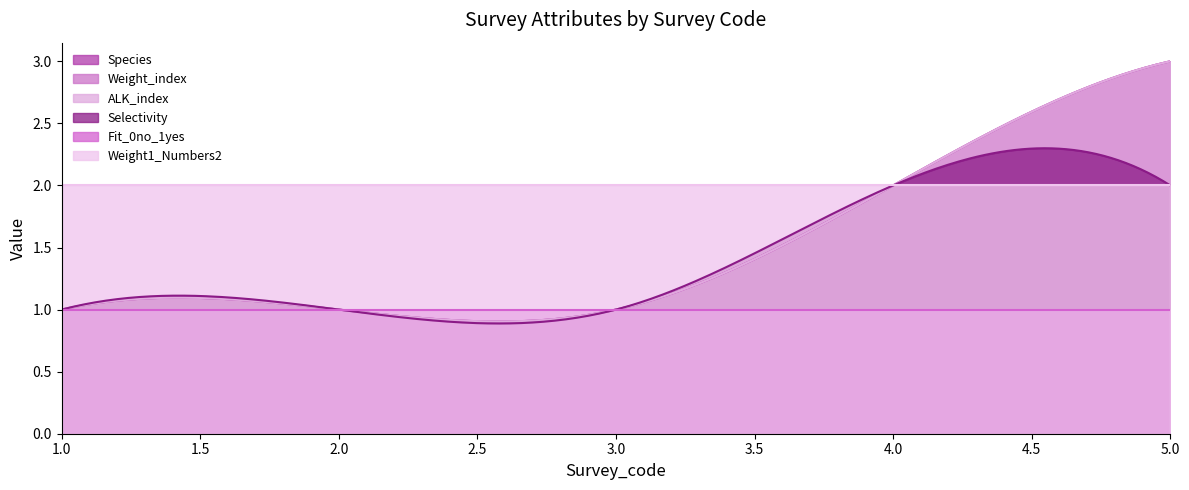

True or false: Species and Weight1_Numbers2 intersect in this chart.

False